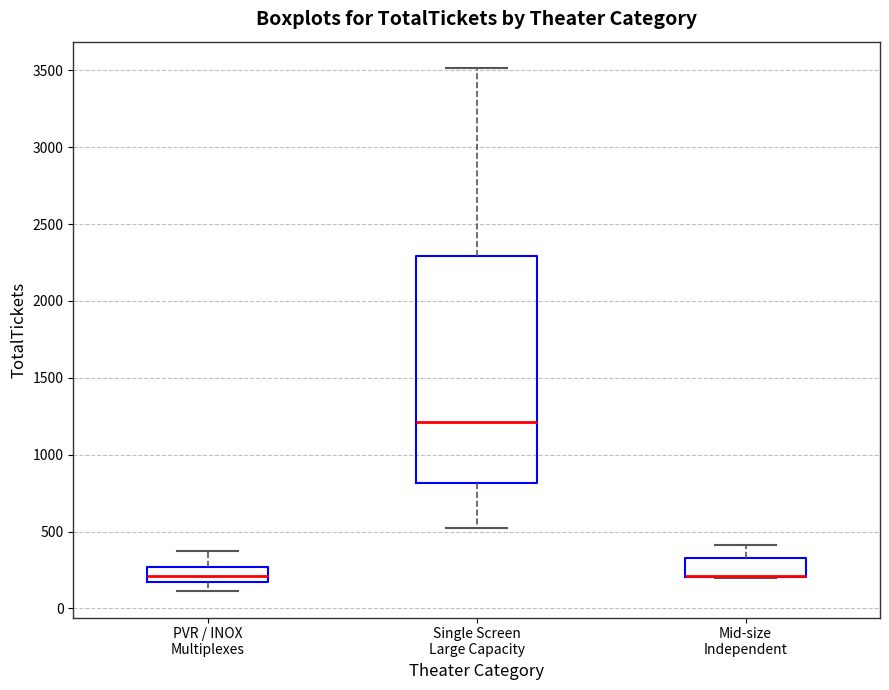

Comparing the boxes themselves (not the whiskers), which one is the tallest?

Single Screen Large Capacity